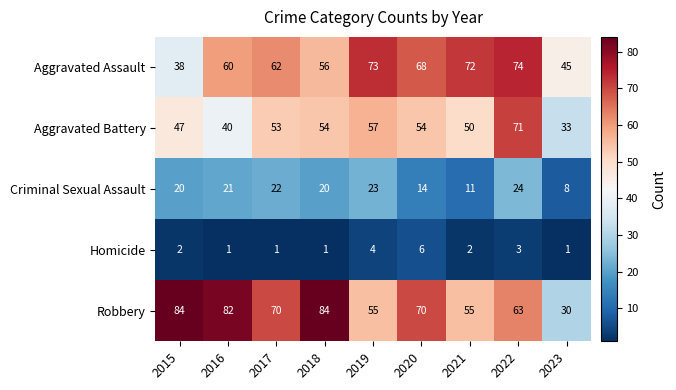

What is the highest value of the Aggravated Assault series?

74